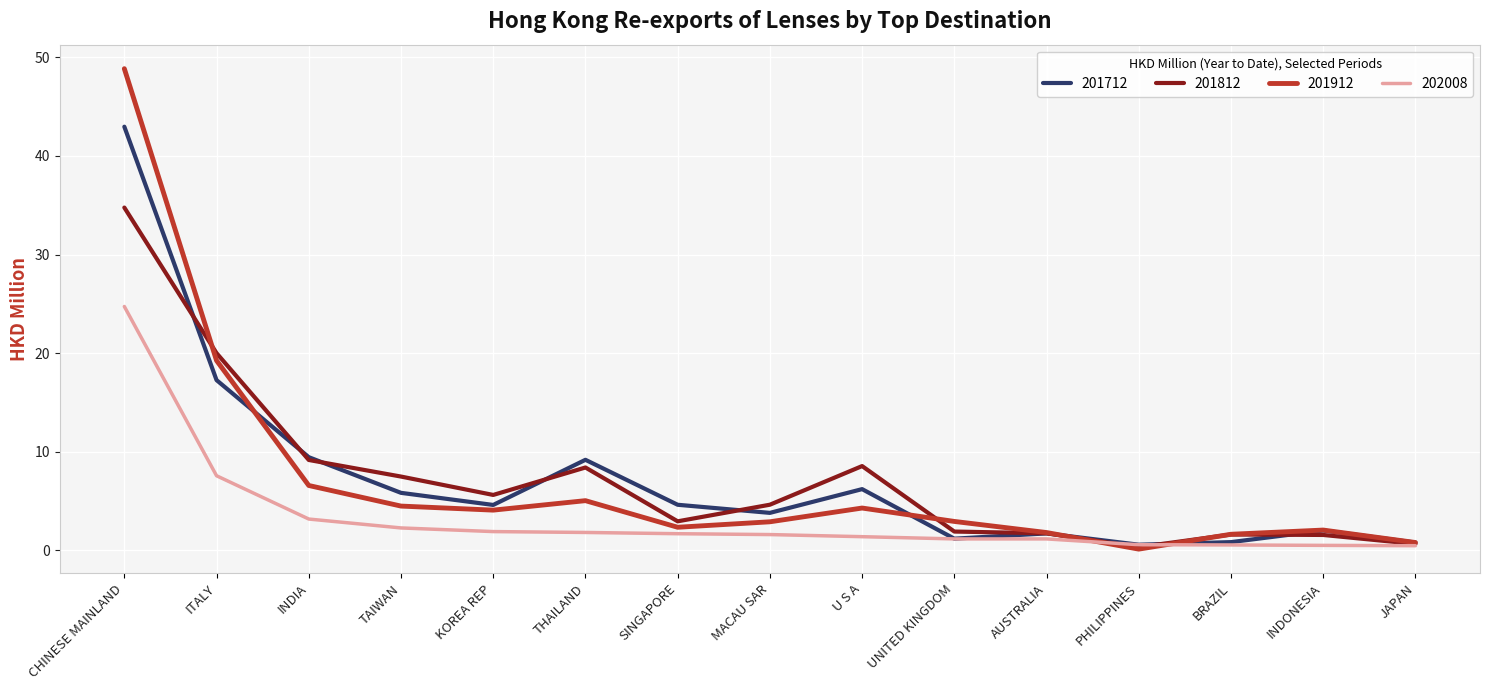

Which category has the highest value in the 201712 series?

CHINESE MAINLAND